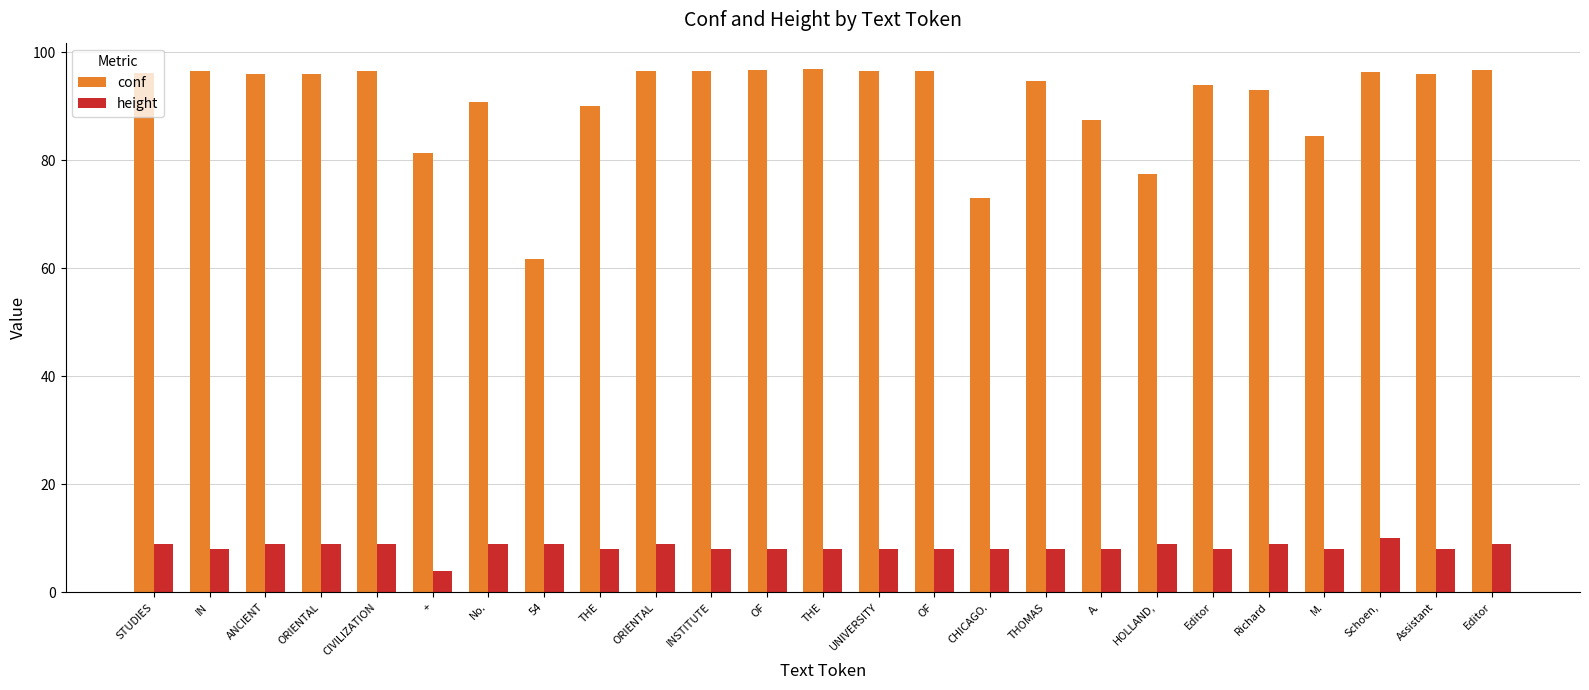

Rank the series by their average value, from highest to lowest.

conf, height